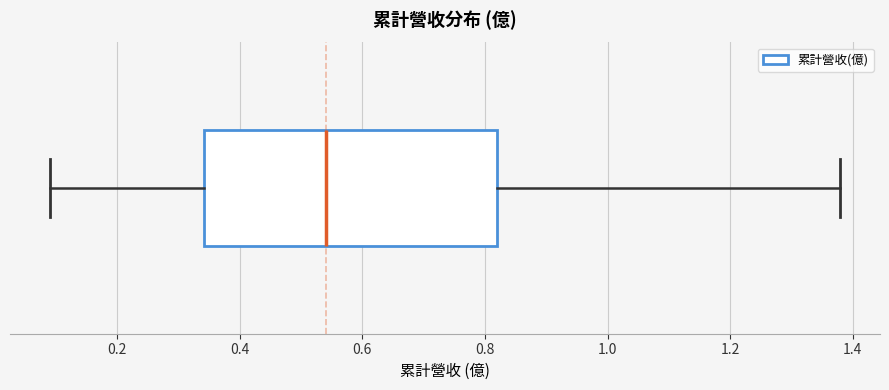

Read this box plot against the x-axis: the position of the median line, the range covered by the box, and the ends of both whiskers. The values are not printed on the chart, so give them approximately, as read against the axis.

median 0.54, box 0.34 to 0.82, whiskers 0.08 to 1.38